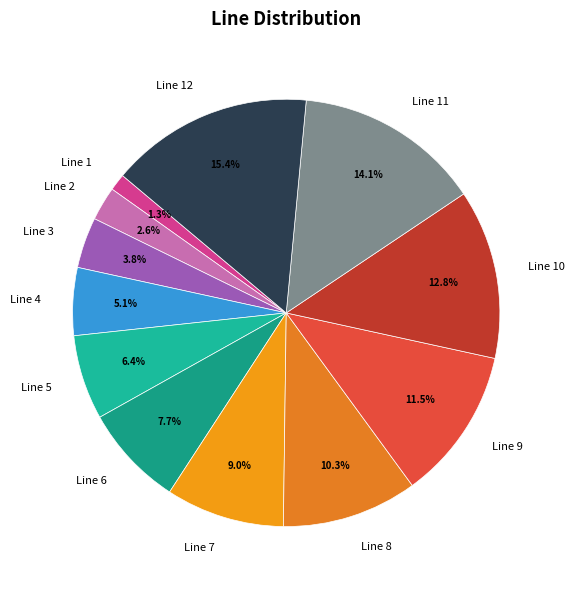

Which slice is the largest?

Line 12